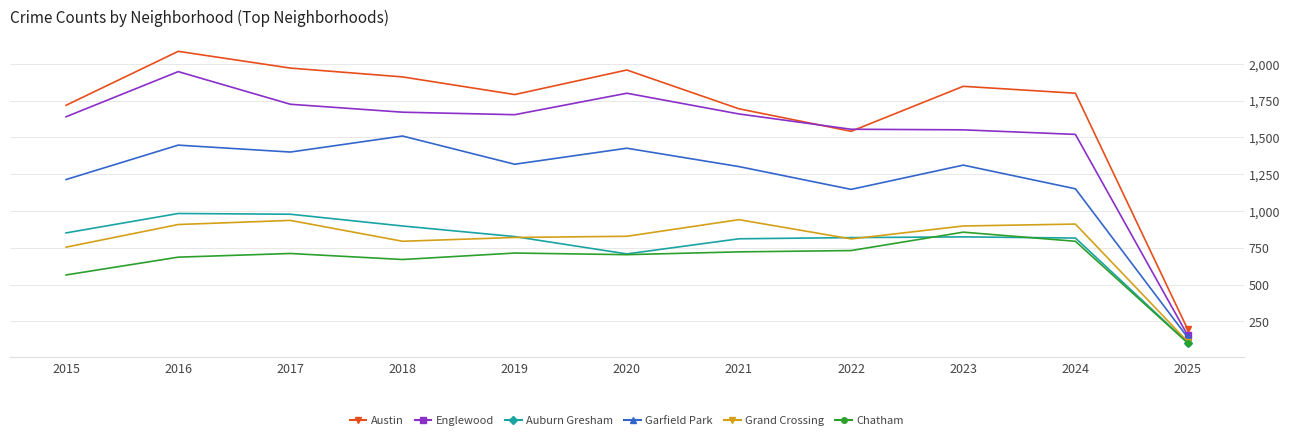

At which category is the sum across all series the highest?

2016